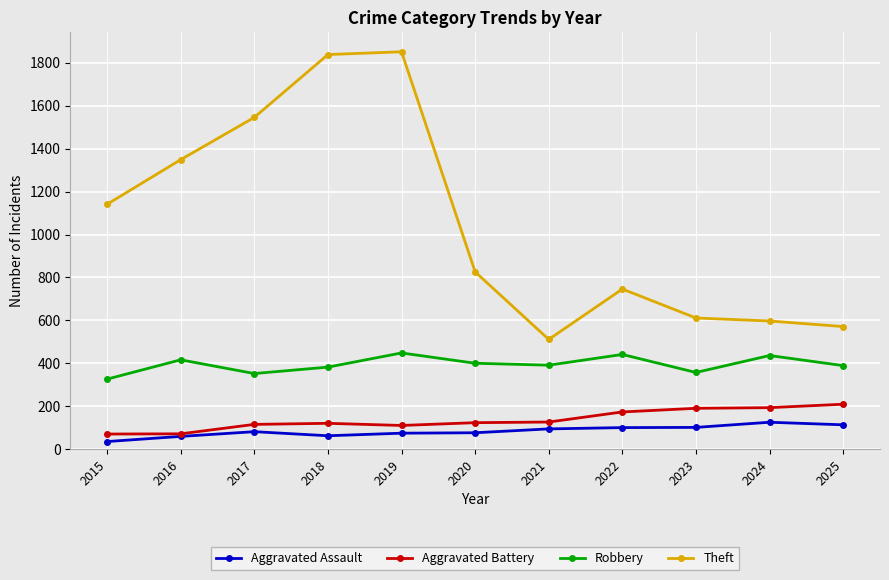

Rank the series by their maximum value, from highest to lowest.

Theft, Robbery, Aggravated Battery, Aggravated Assault